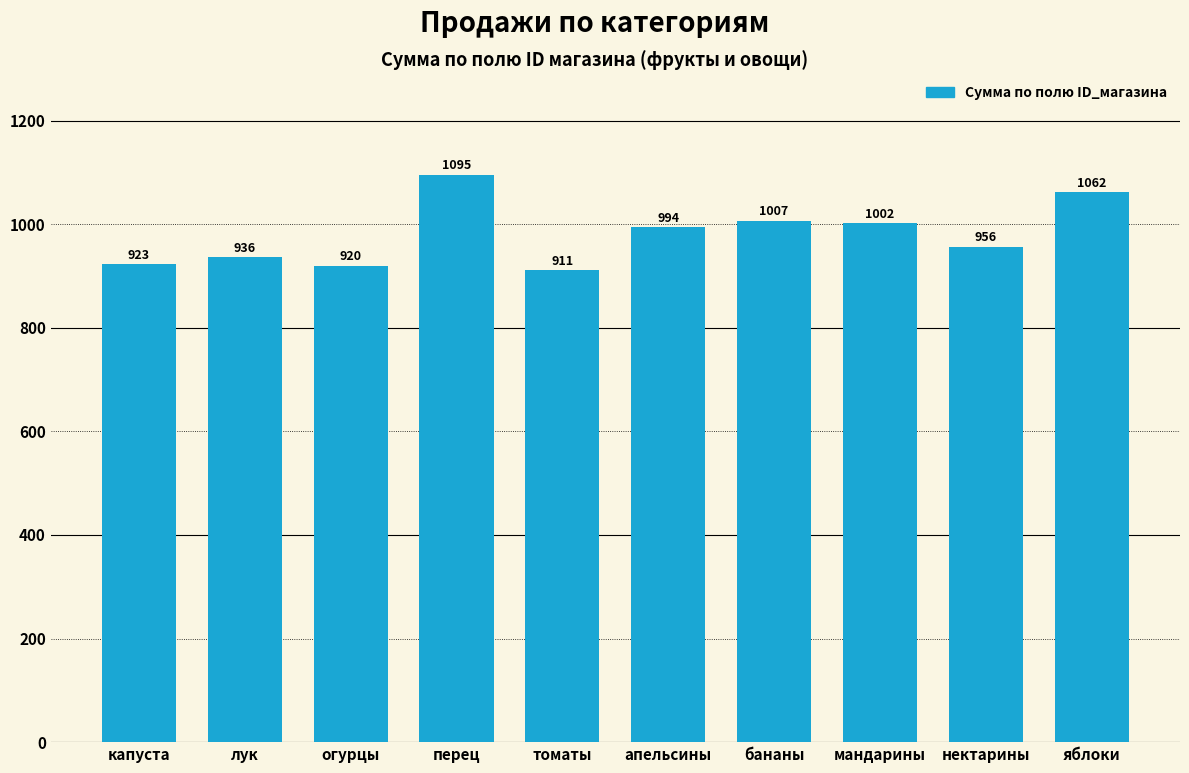

Which category has the highest value across all series?

перец